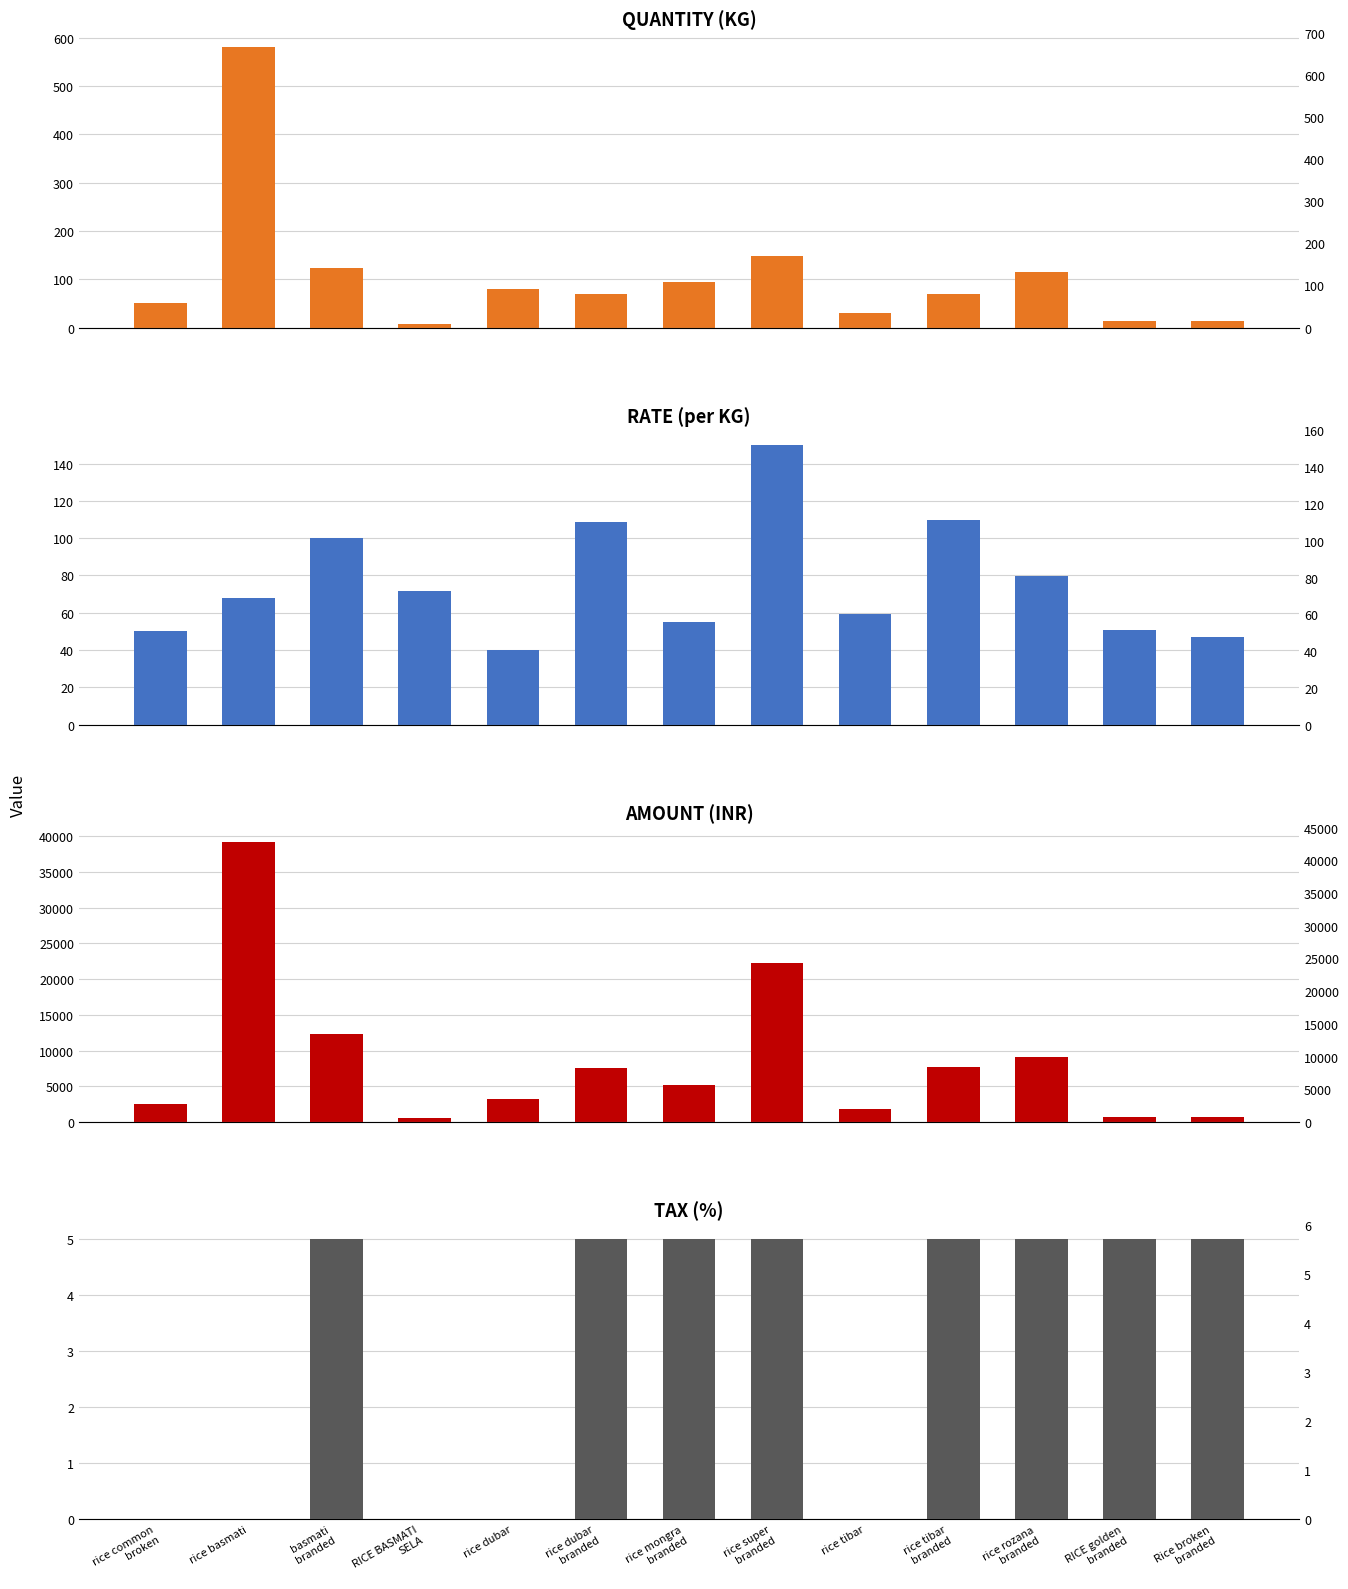

What is the average value of the AMOUNT series?

8672.0